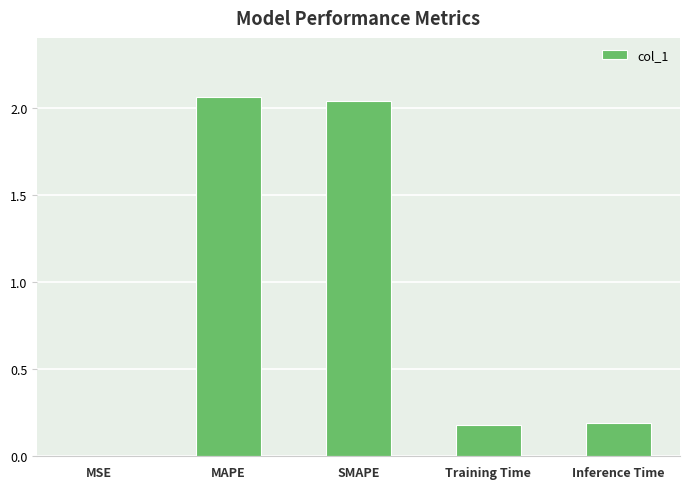

What is the sum of the values at SMAPE and Inference Time?

2.2